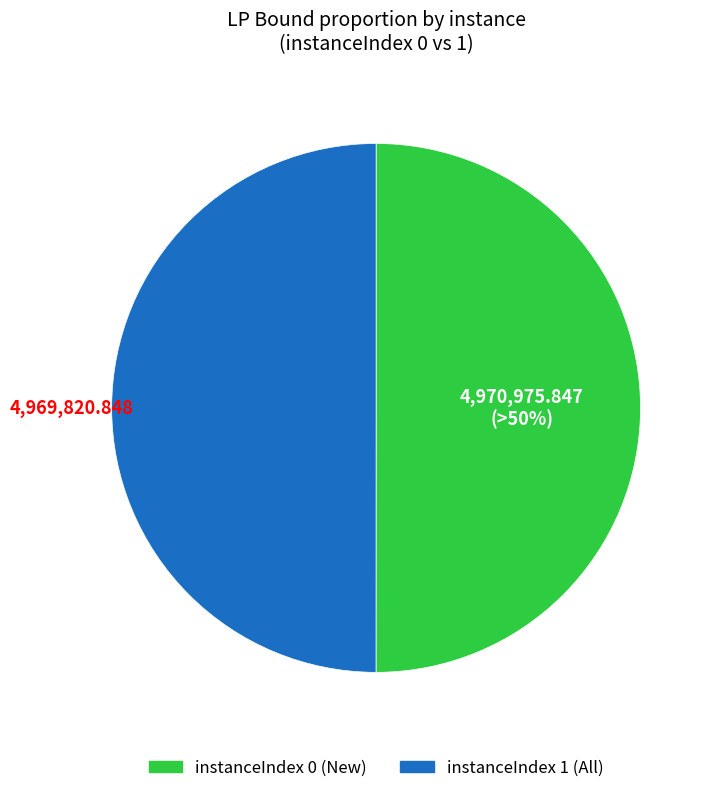

Count the number of slices in the pie.

2